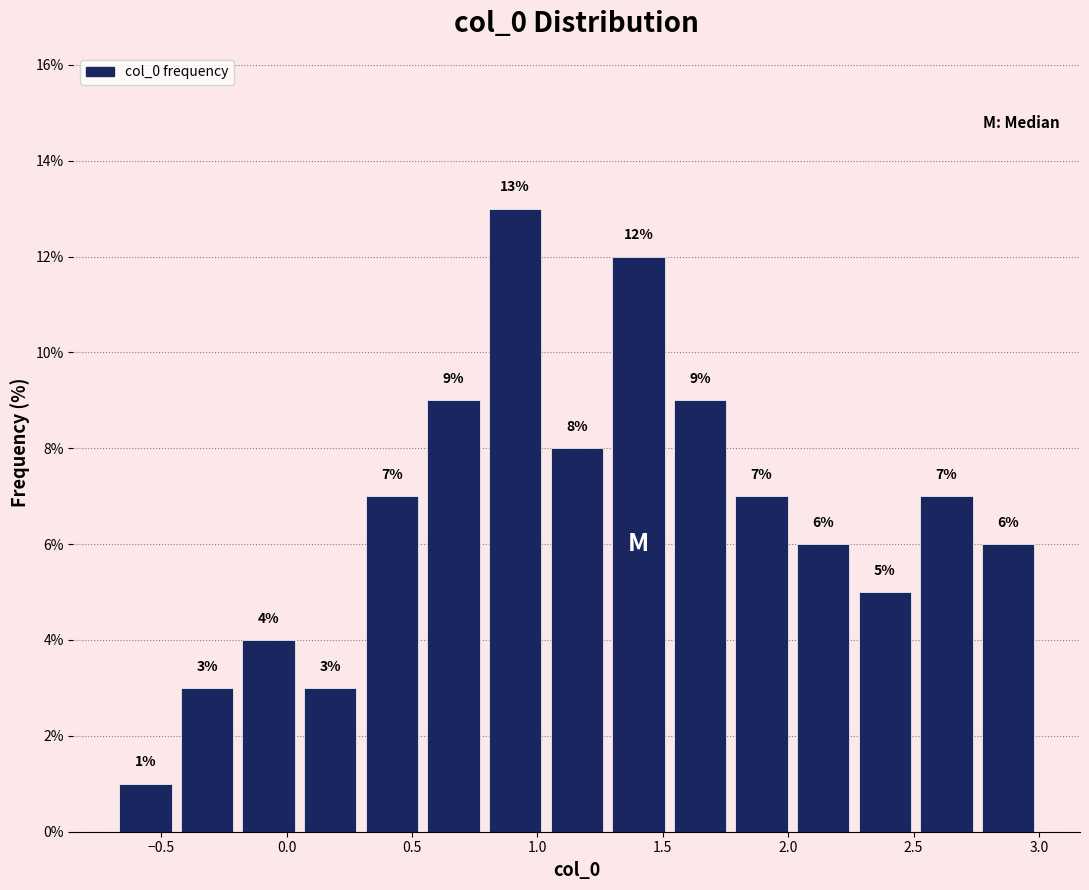

Reading left to right, list every bar in this chart as the range it spans on the x-axis followed by its height. The bar edges are not printed on the chart, so give them approximately, as read against the axis.

-0.70 to -0.45: 1
-0.45 to -0.20: 3
-0.20 to 0.05: 4
0.05 to 0.30: 3
0.30 to 0.55: 7
0.55 to 0.80: 9
0.80 to 1.05: 13
1.05 to 1.30: 8
1.30 to 1.55: 12
1.55 to 1.75: 9
1.75 to 2.00: 7
2.00 to 2.25: 6
2.25 to 2.50: 5
2.50 to 2.75: 7
2.75 to 3.00: 6